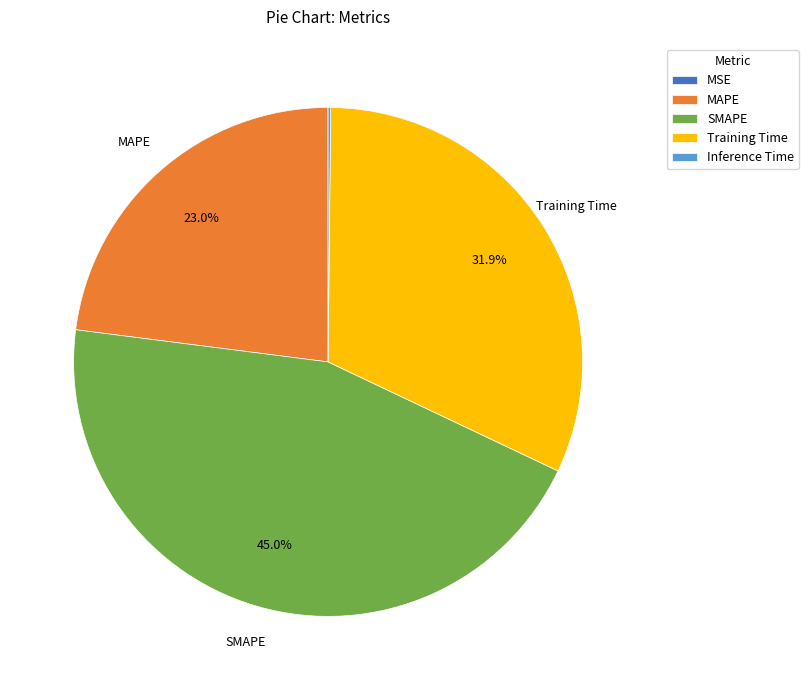

Is SMAPE the majority of the pie?

No